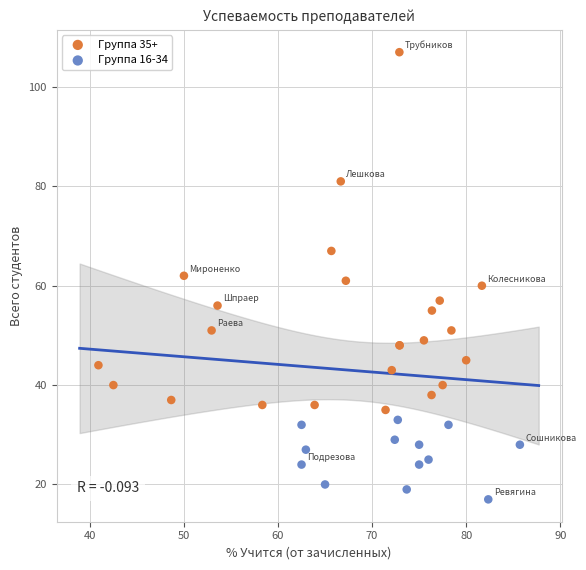

Which series has the widest spread of Y values?

Группа 35+